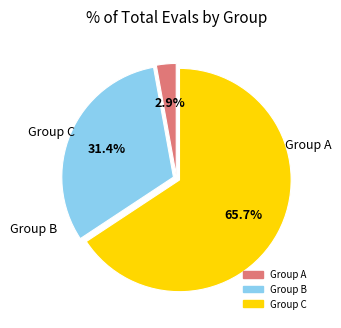

How many slices are in this pie chart?

3